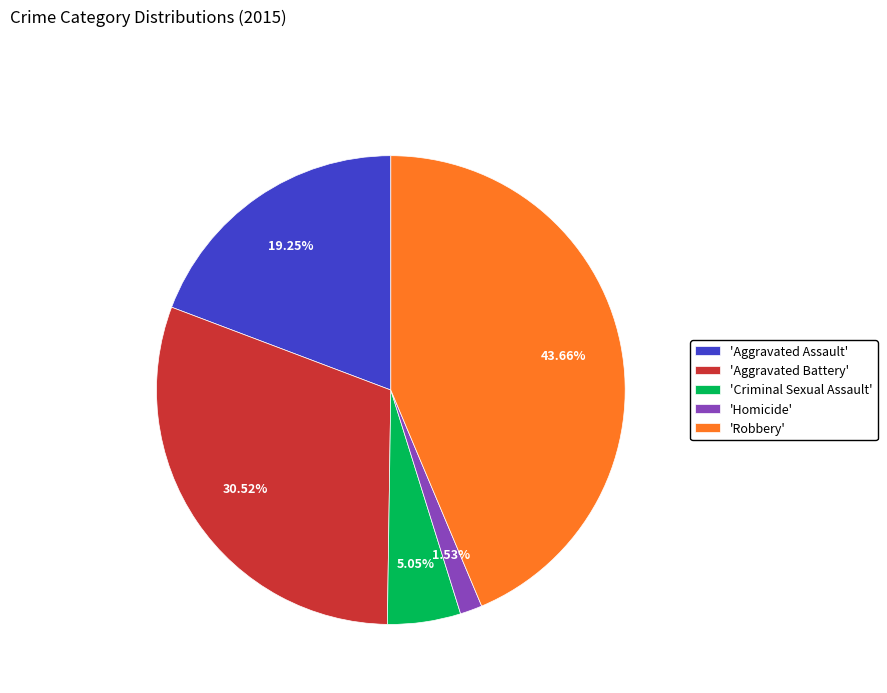

Rank the categories by value from highest to lowest.

'Robbery', 'Aggravated Battery', 'Aggravated Assault', 'Criminal Sexual Assault', 'Homicide'